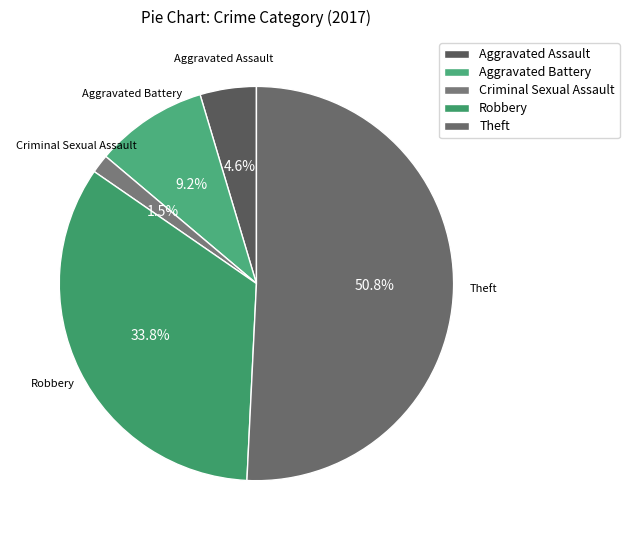

How many slices are in this pie chart?

5